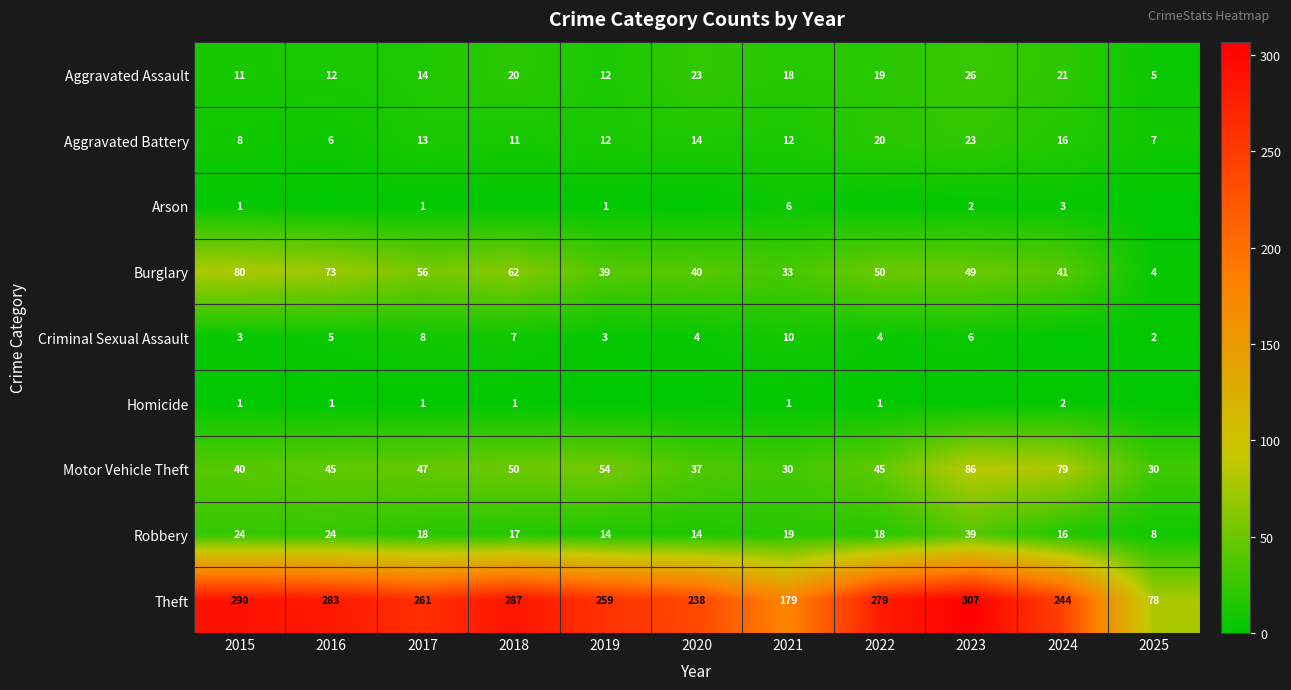

What is the maximum value for Aggravated Assault?

26